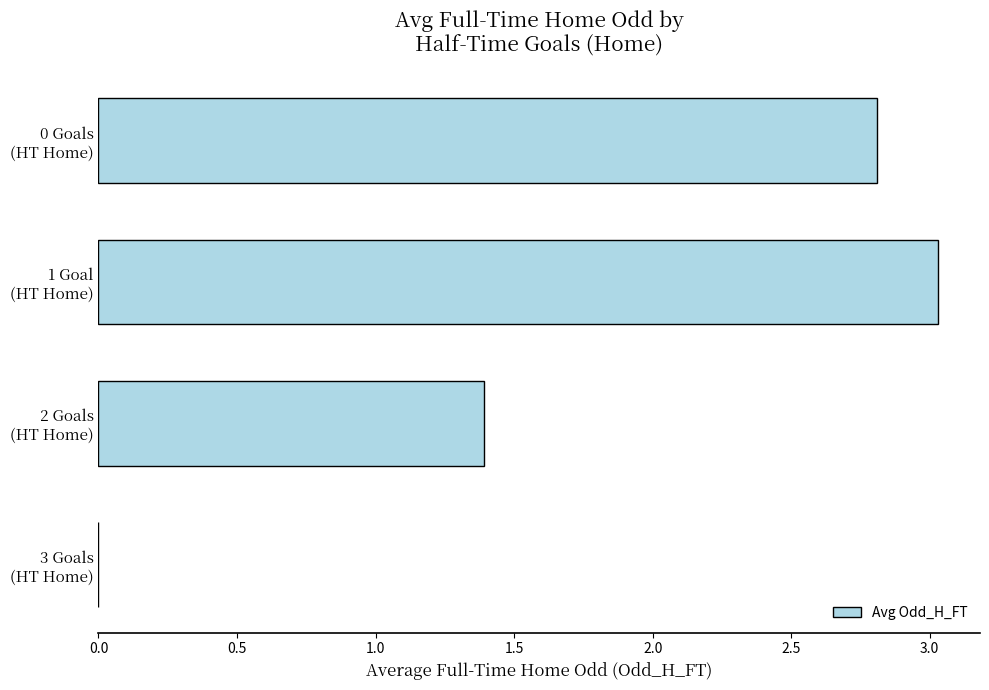

What is the sum of all values?

7.2